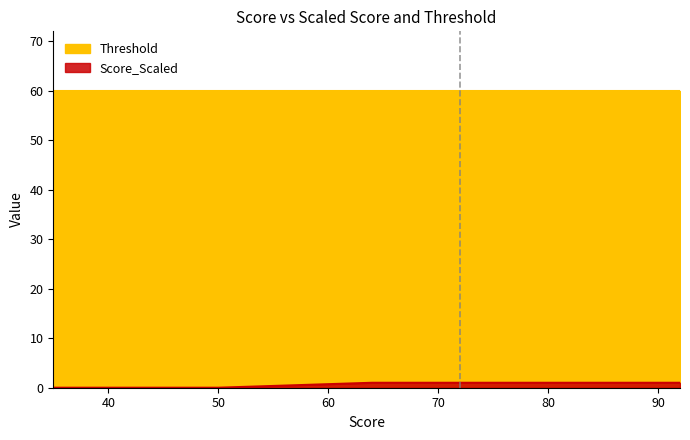

List the series in order of their overall mean, lowest first.

Score_Scaled, Threshold